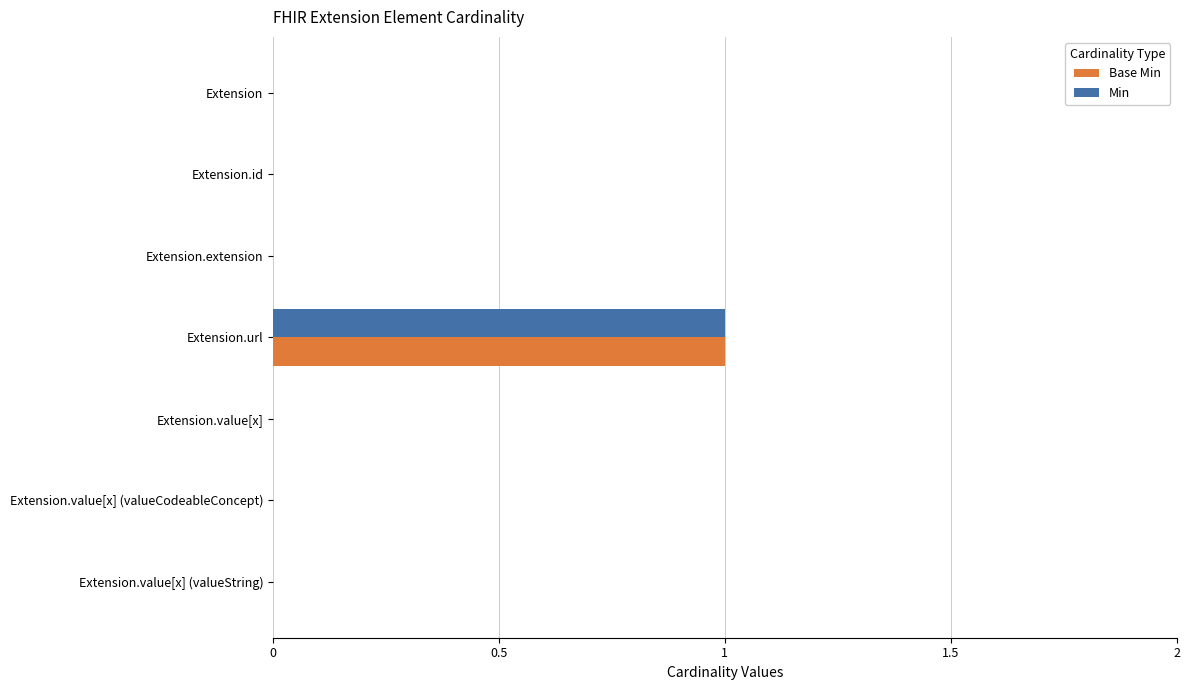

Which label corresponds to the largest value in the chart?

Extension.url